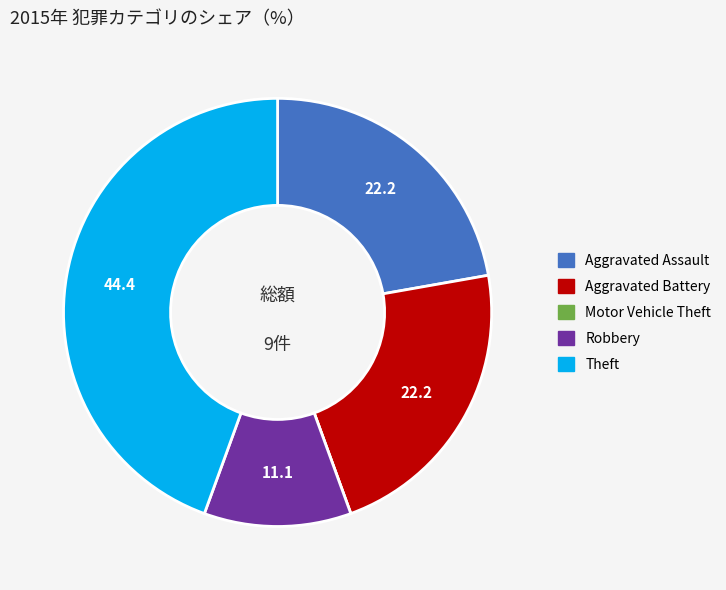

Is there any slice that represents more than half of the pie?

No